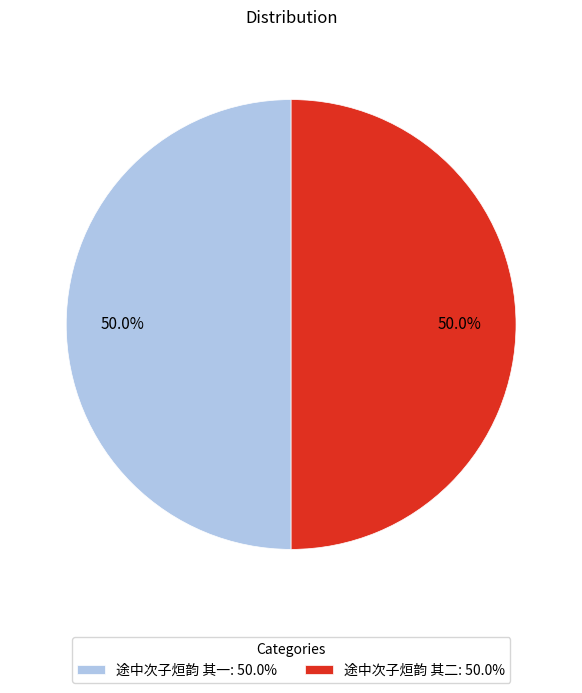

What portion of the pie excludes 途中次子烜韵 其一: 50.0%?

50.0%